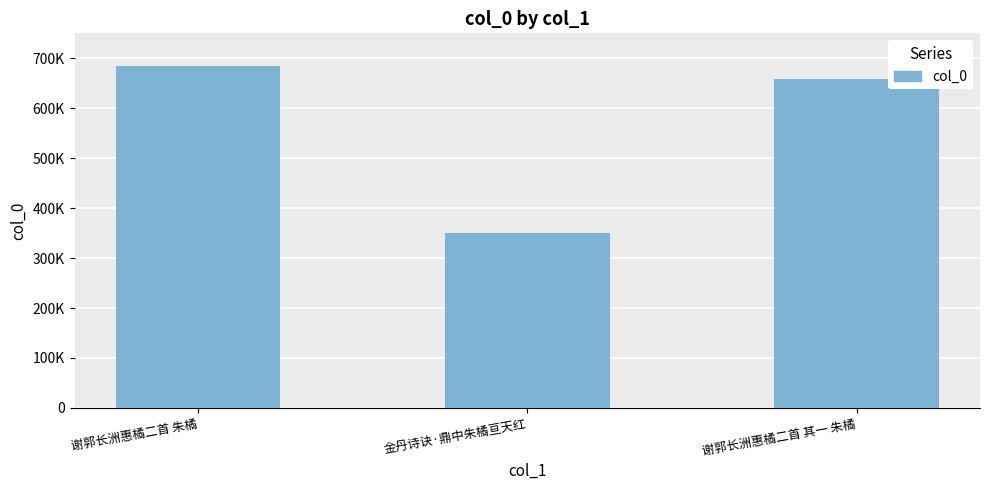

What is the value of the 3rd bar from the left?

659139